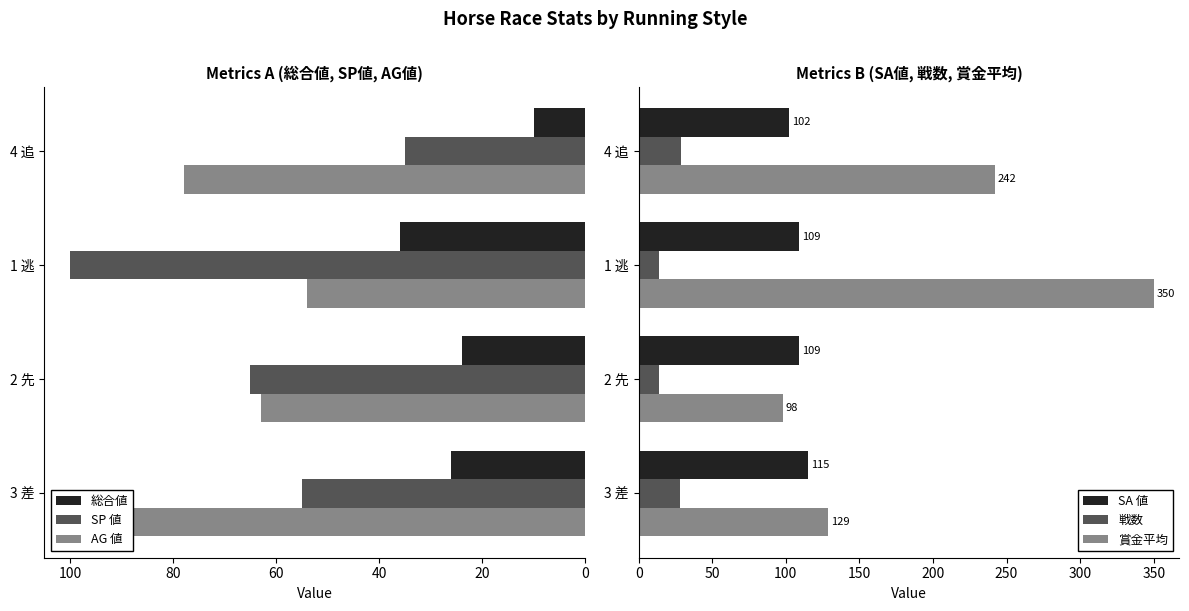

Which series has the largest total across all categories?

賞金平均